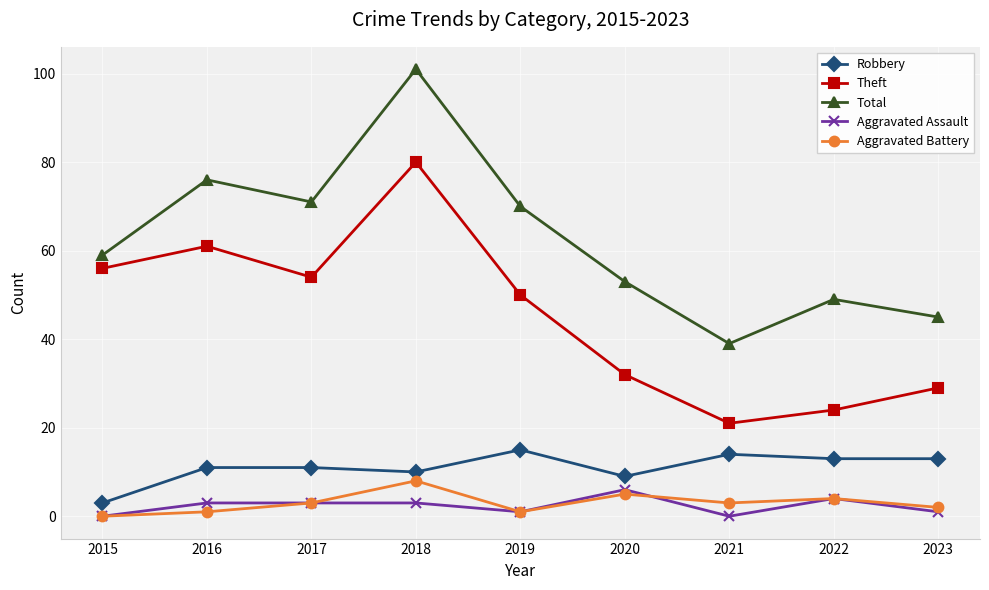

Which category has the highest value in the Theft series?

2018